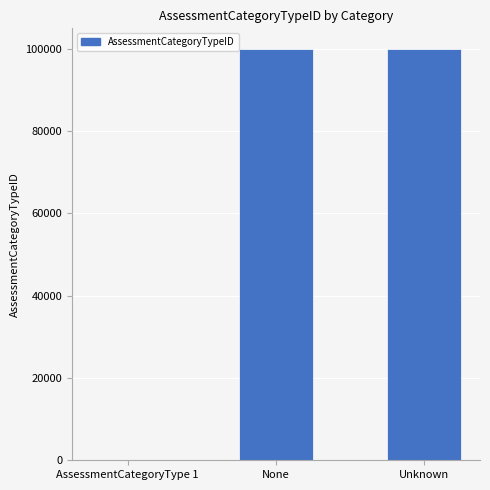

What is the change in value from AssessmentCategoryType 1 to None?

+99997